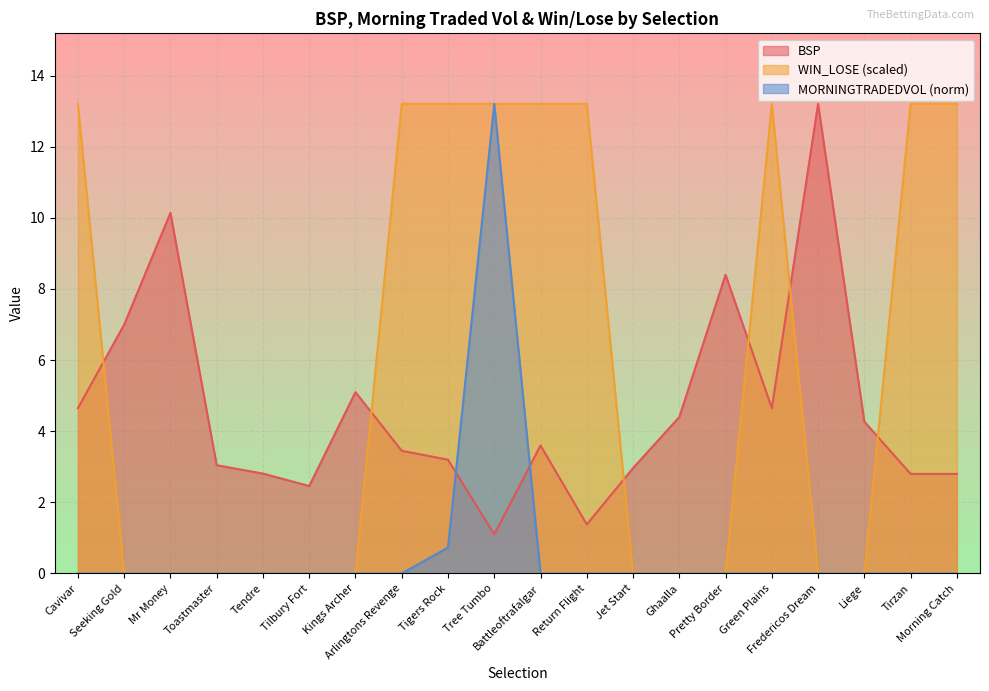

Reading right to left, what are all the values shown in this chart?

BSP: Morning Catch=2.8	Tirzan=2.8	Liege=4.3	Fredericos Dream=13.2	Green Plains=4.7	Pretty Border=8.4	Ghaalla=4.4	Jet Start=3.0	Return Flight=1.4	Battleoftrafalgar=3.6	Tree Tumbo=1.1	Tigers Rock=3.2	Arlingtons Revenge=3.5	Kings Archer=5.1	Tilbury Fort=2.5	Tendre=2.8	Toastmaster=3.0	Mr Money=10.1	Seeking Gold=7.0	Cavivar=4.7
MORNINGTRADEDVOL: Morning Catch=0.0	Tirzan=0.0	Liege=0.0	Fredericos Dream=0.0	Green Plains=0.0	Pretty Border=0.0	Ghaalla=0.0	Jet Start=0.0	Return Flight=0.0	Battleoftrafalgar=0.0	Tree Tumbo=13.2	Tigers Rock=0.7	Arlingtons Revenge=0.0	Kings Archer=0.0	Tilbury Fort=0.0	Tendre=0.0	Toastmaster=0.0	Mr Money=0.0	Seeking Gold=0.0	Cavivar=0.0
WIN_LOSE: Morning Catch=13.2	Tirzan=13.2	Liege=0.0	Fredericos Dream=0.0	Green Plains=13.2	Pretty Border=0.0	Ghaalla=0.0	Jet Start=0.0	Return Flight=13.2	Battleoftrafalgar=13.2	Tree Tumbo=13.2	Tigers Rock=13.2	Arlingtons Revenge=13.2	Kings Archer=0.0	Tilbury Fort=0.0	Tendre=0.0	Toastmaster=0.0	Mr Money=0.0	Seeking Gold=0.0	Cavivar=13.2